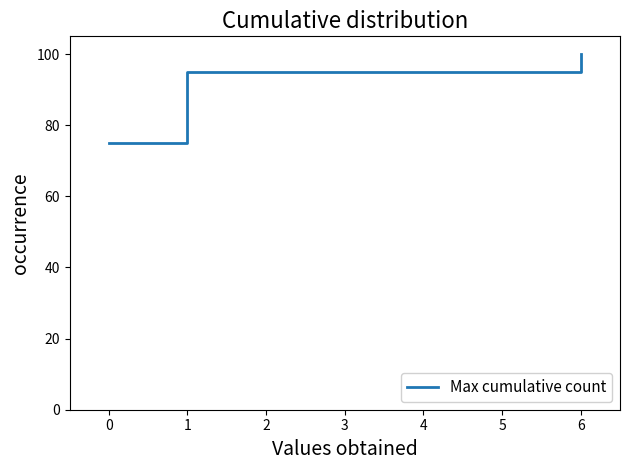

Count the values in the range 75 to 100.

3